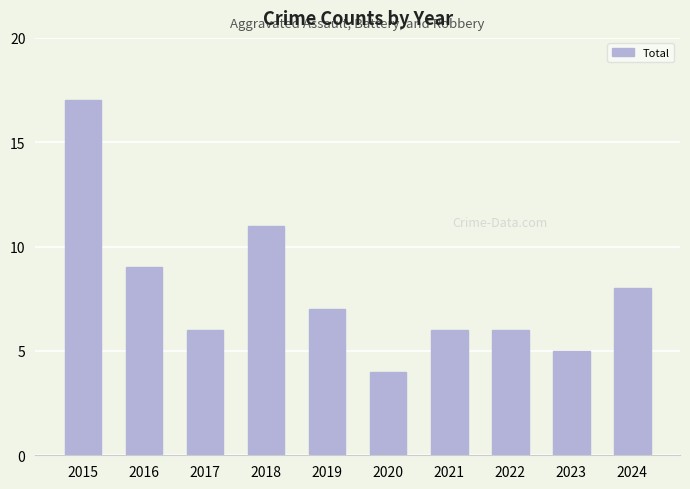

What is the sum of all values?

79